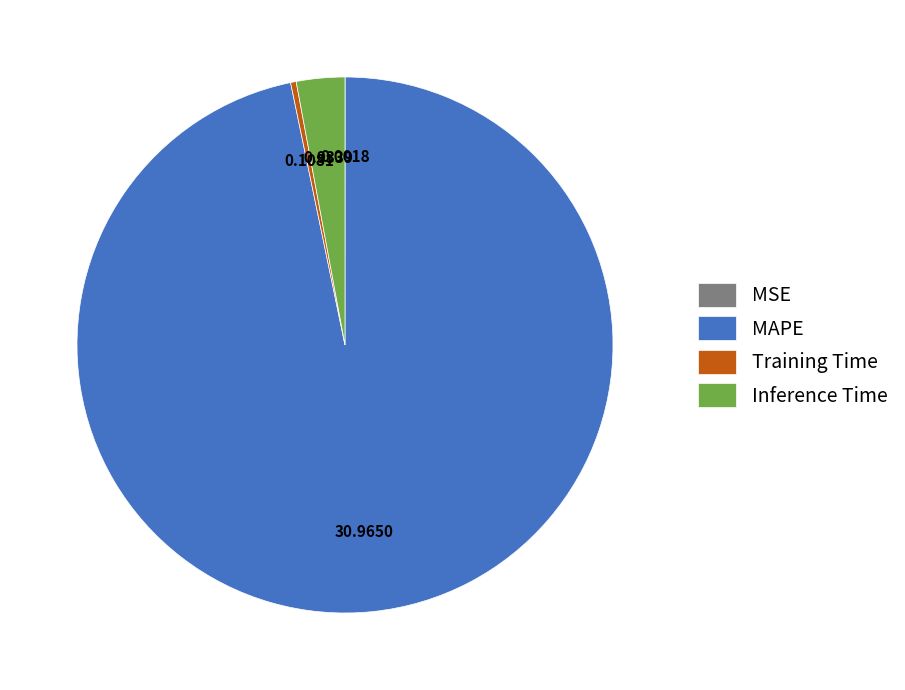

Is it true that Training Time is 7% of the pie?

False